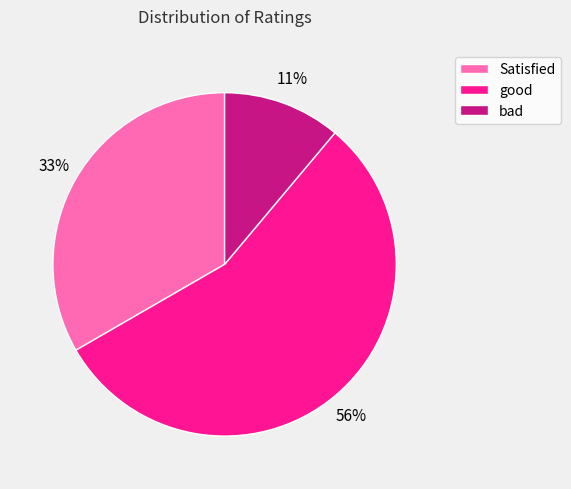

What is the largest slice in the pie chart?

good